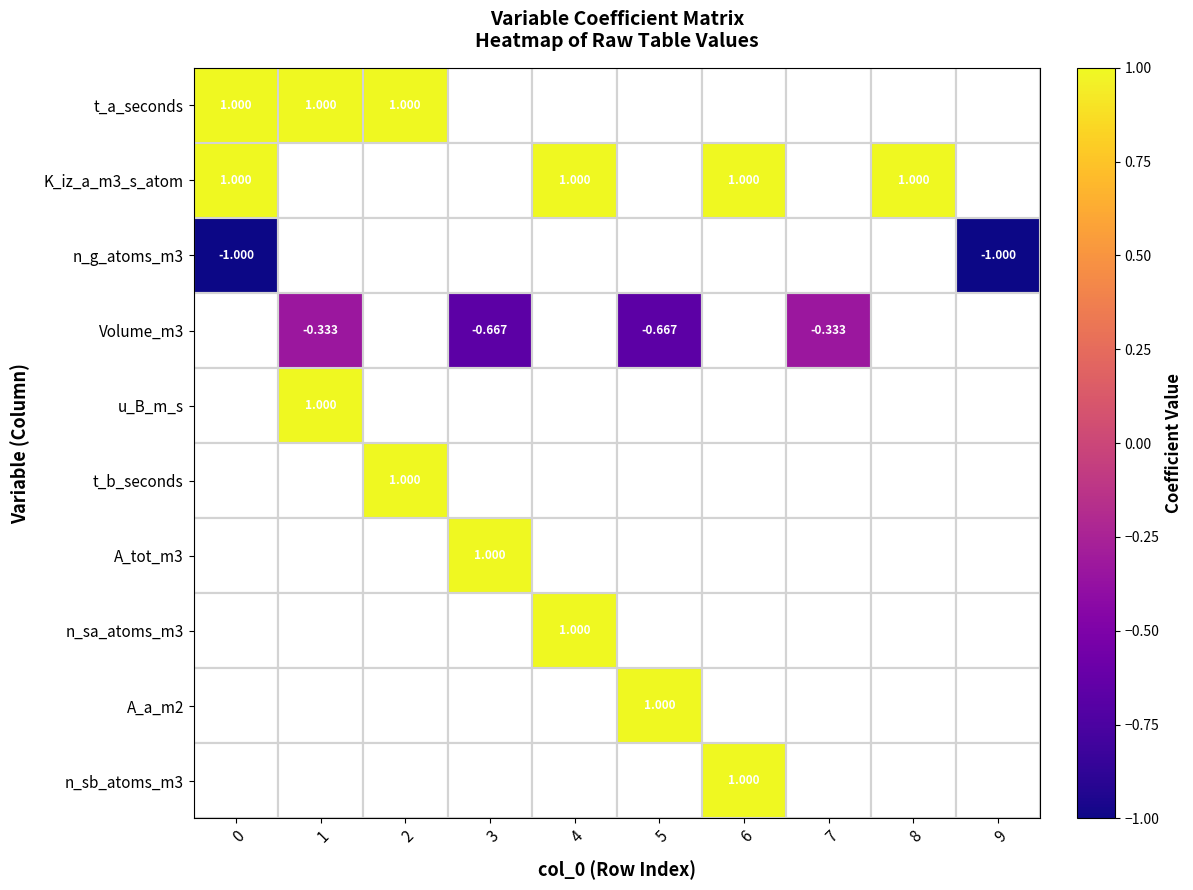

Between 3 and 7, which is larger?

3